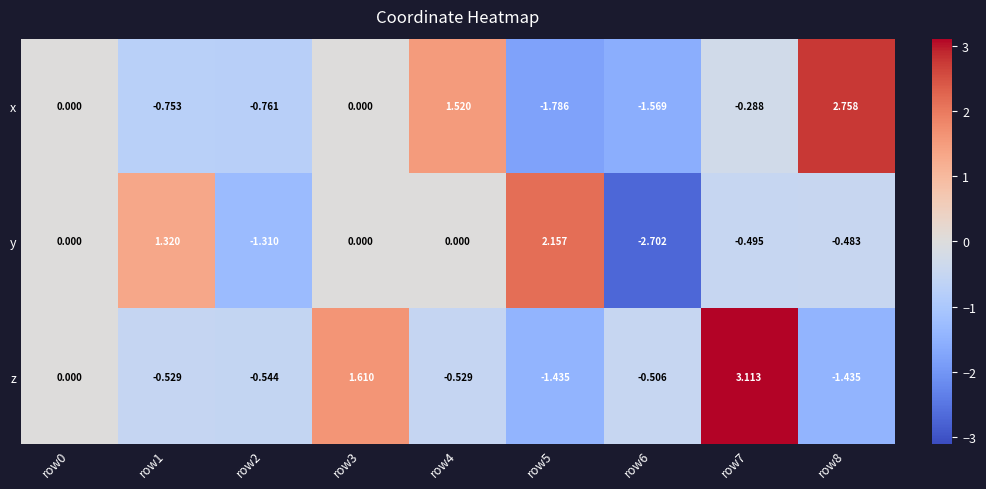

List the series in order of their overall mean, highest first.

z, x, y